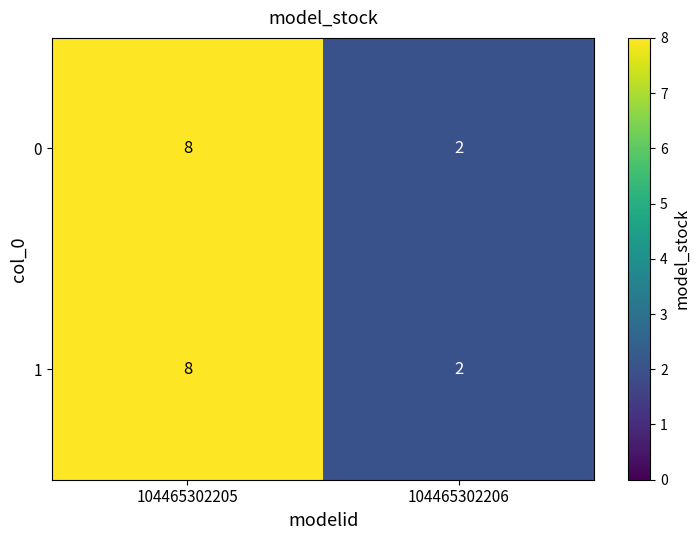

What is the approximate value of 1 at 104465302205?

8